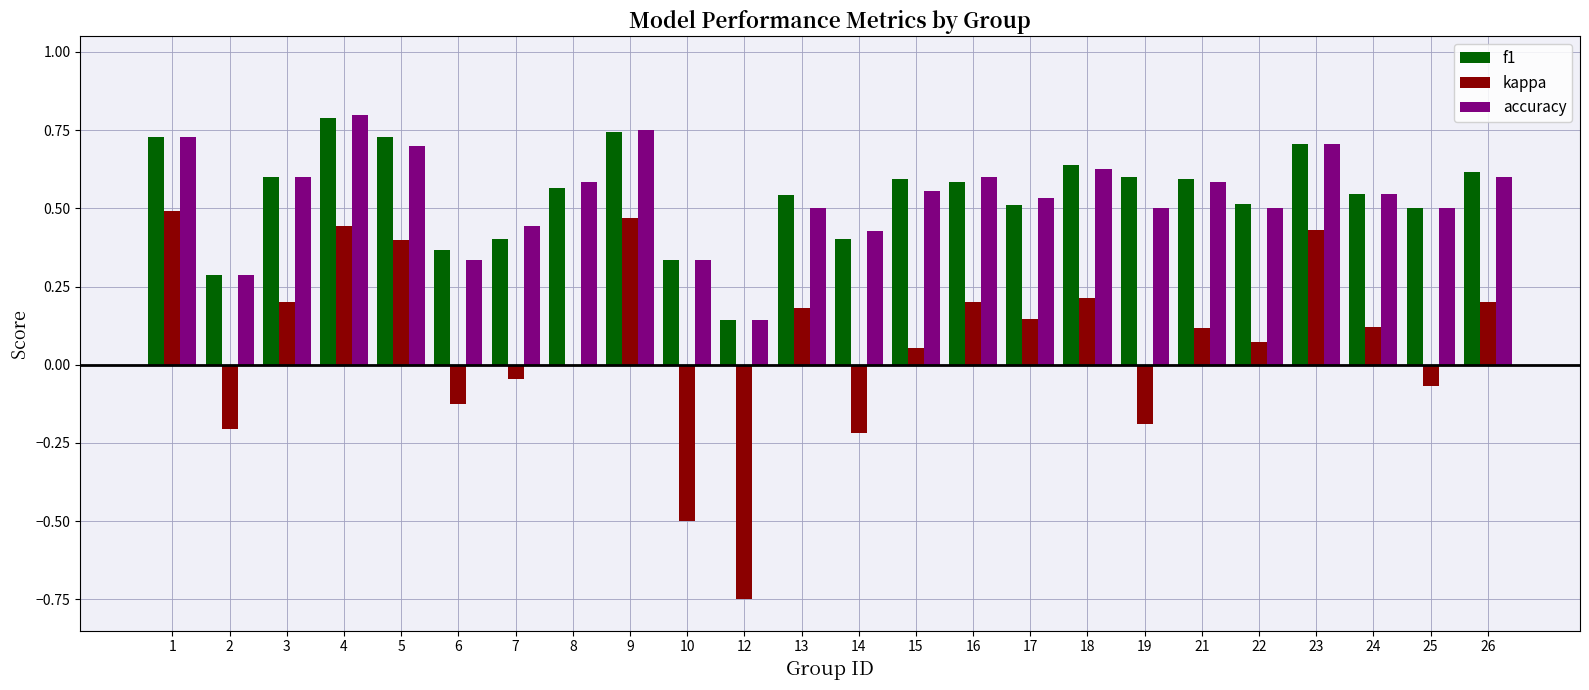

At which category is the sum across all series the highest?

4